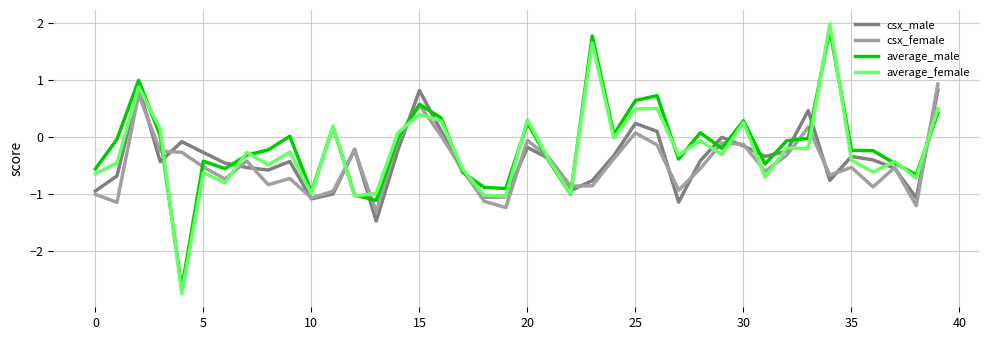

Rank the series by their maximum value, from lowest to highest.

csx_male, csx_female, average_male, average_female